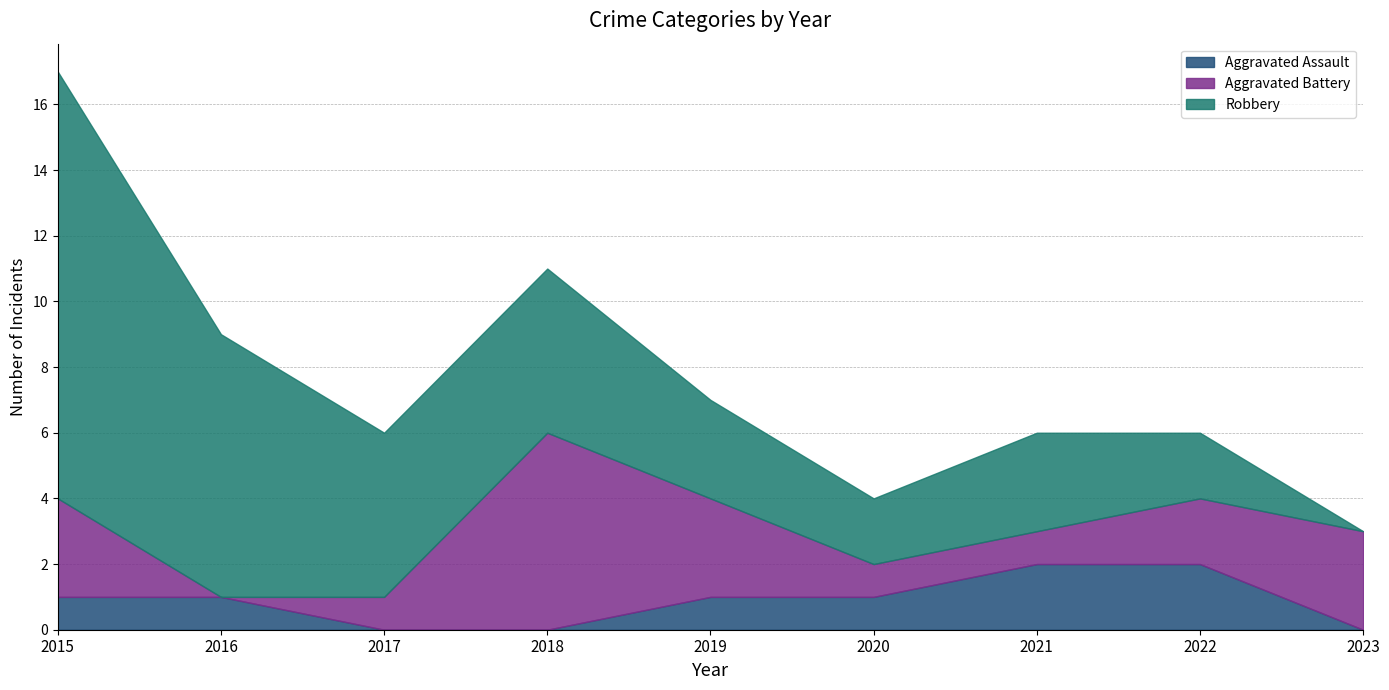

Which series has the largest total across all categories?

Robbery